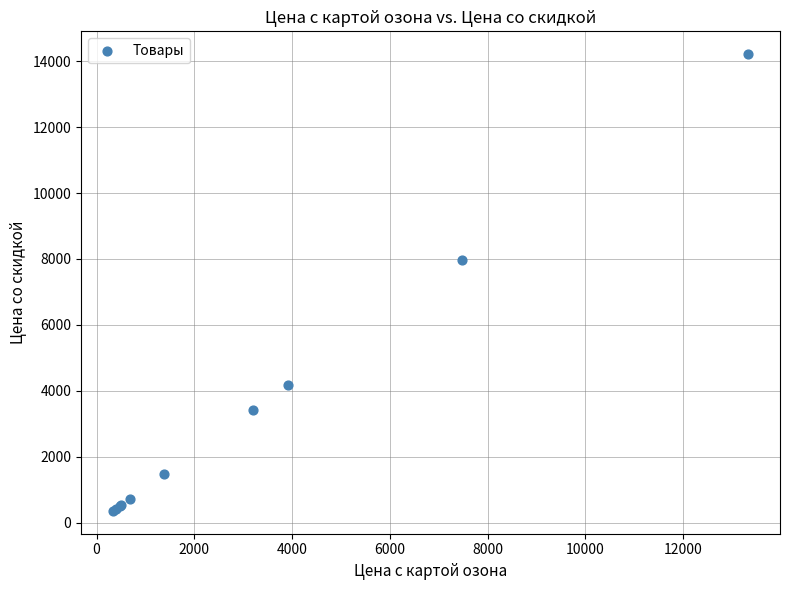

What Y value in the scatter plot is closest to 7284?

7958